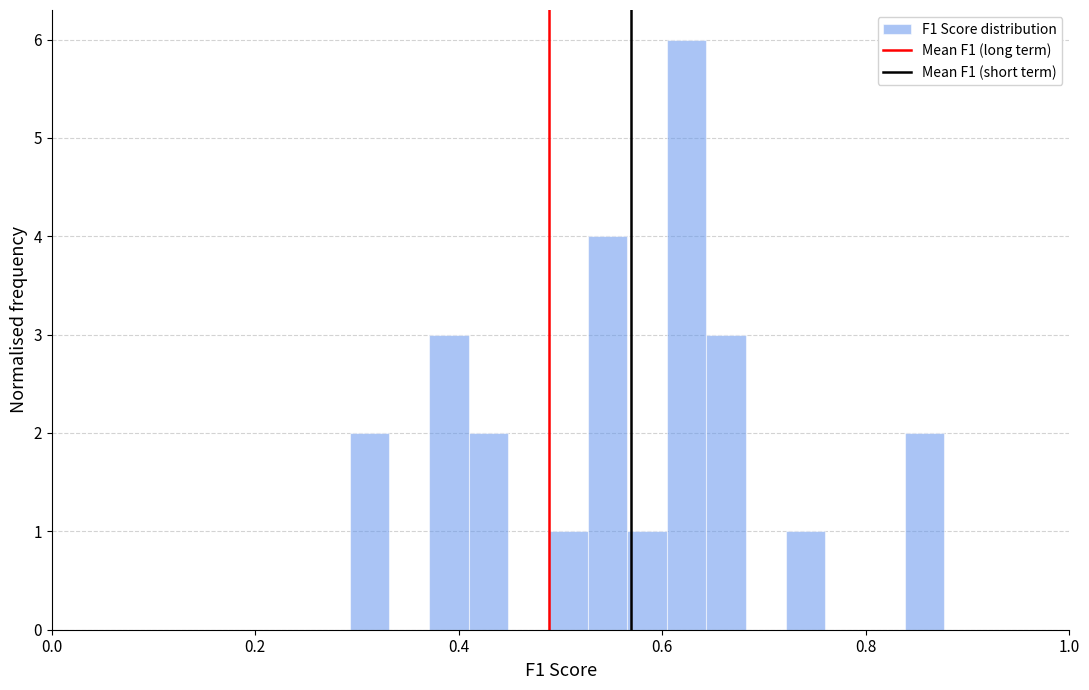

Around what value on the x-axis is the tallest bar? Give the approximate position of its centre, as read against the axis.

0.62